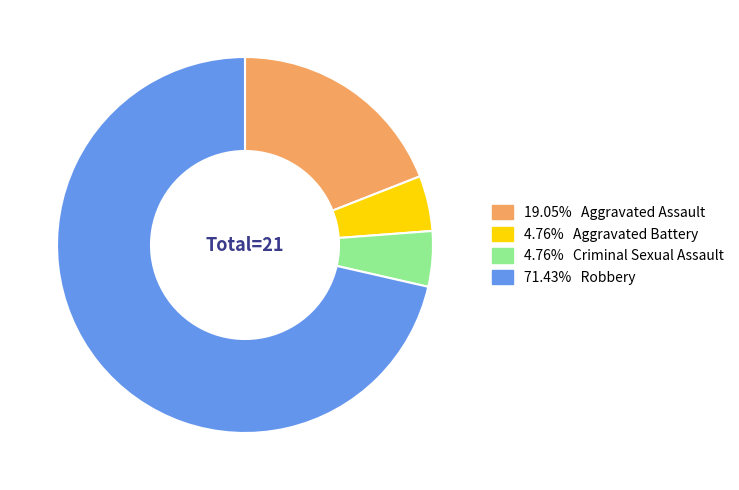

Does any single category account for the majority?

Yes